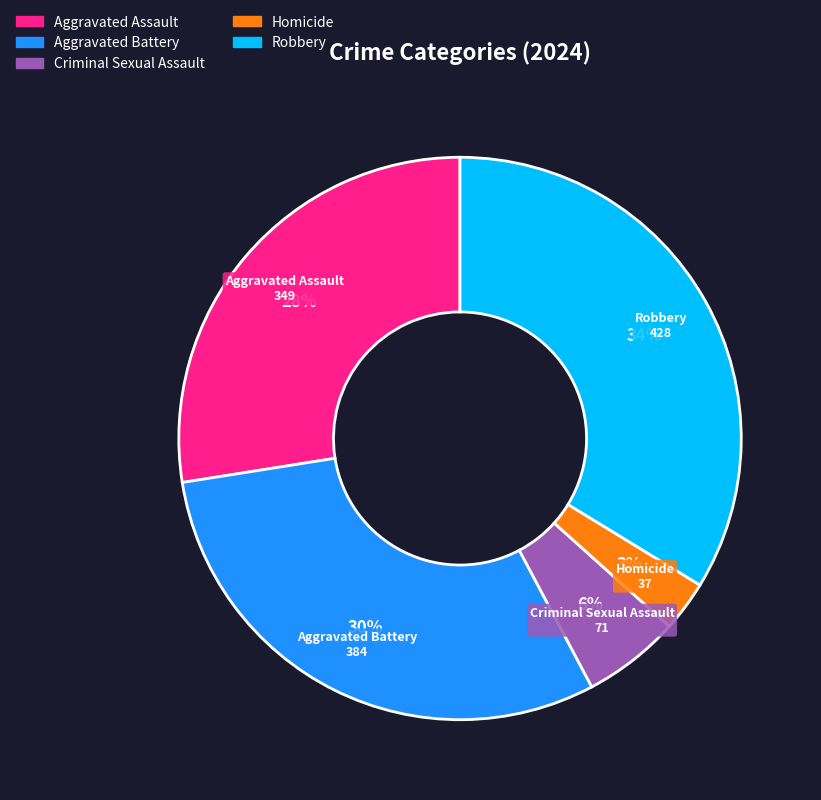

Which has a higher value, Homicide or Criminal Sexual Assault?

Criminal Sexual Assault